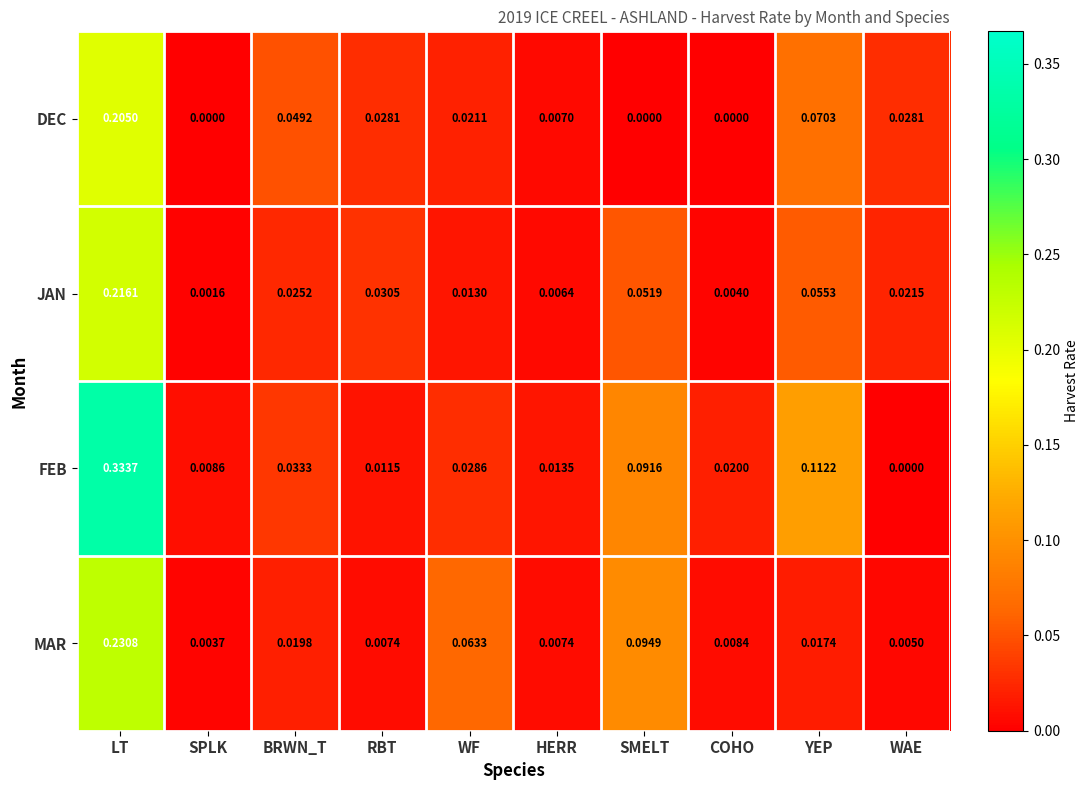

Which series changed the most between WF and HERR?

MAR